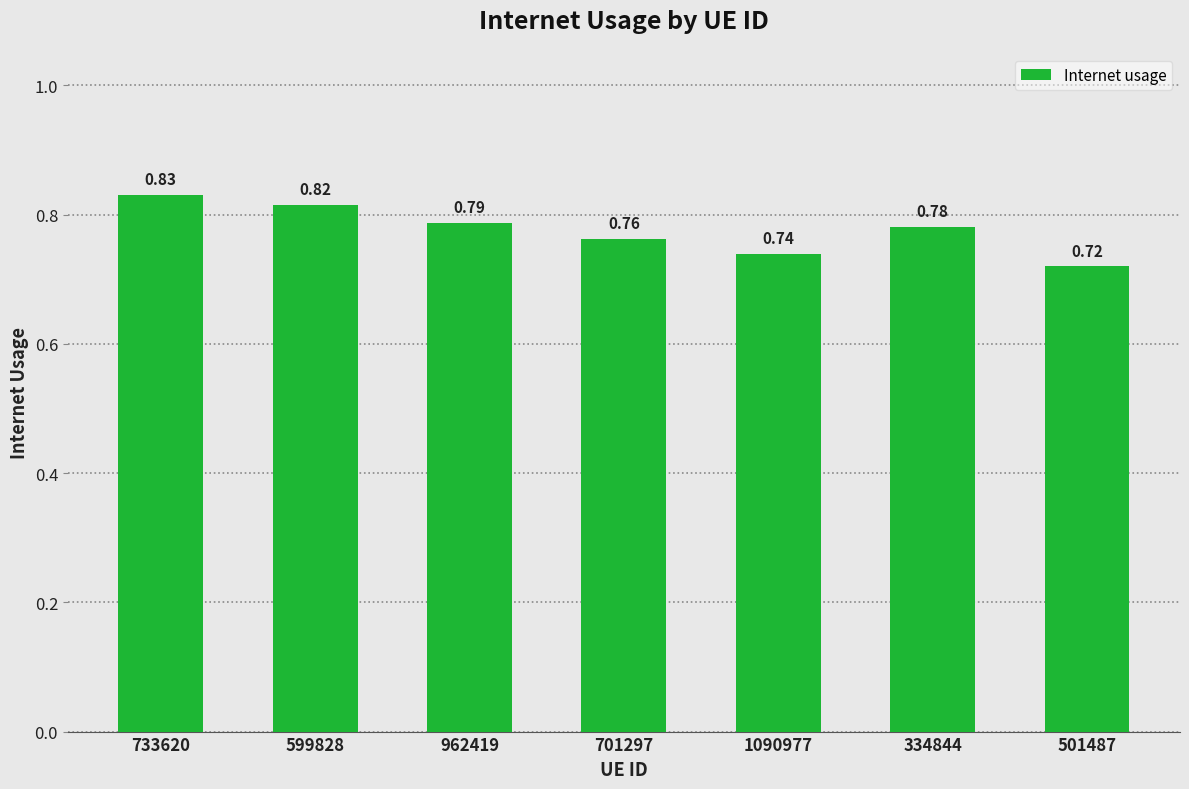

At which label is the value closest to 0?

501487